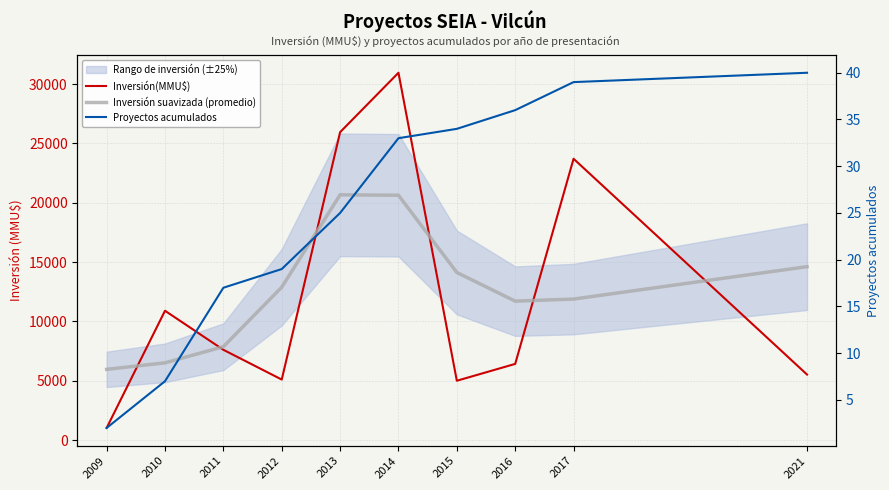

Which series has the largest total across all categories?

Inversión suavizada (promedio)